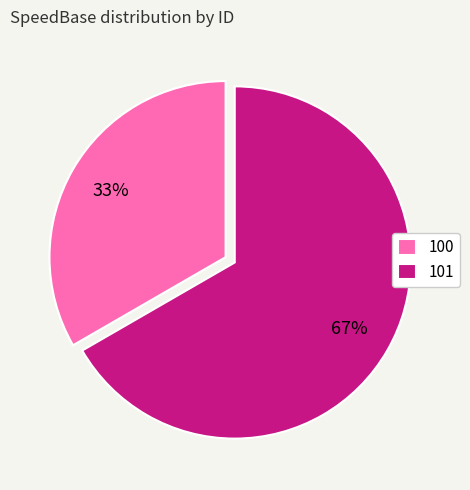

What is the ratio of the value at 100 to the value at 101?

0.5